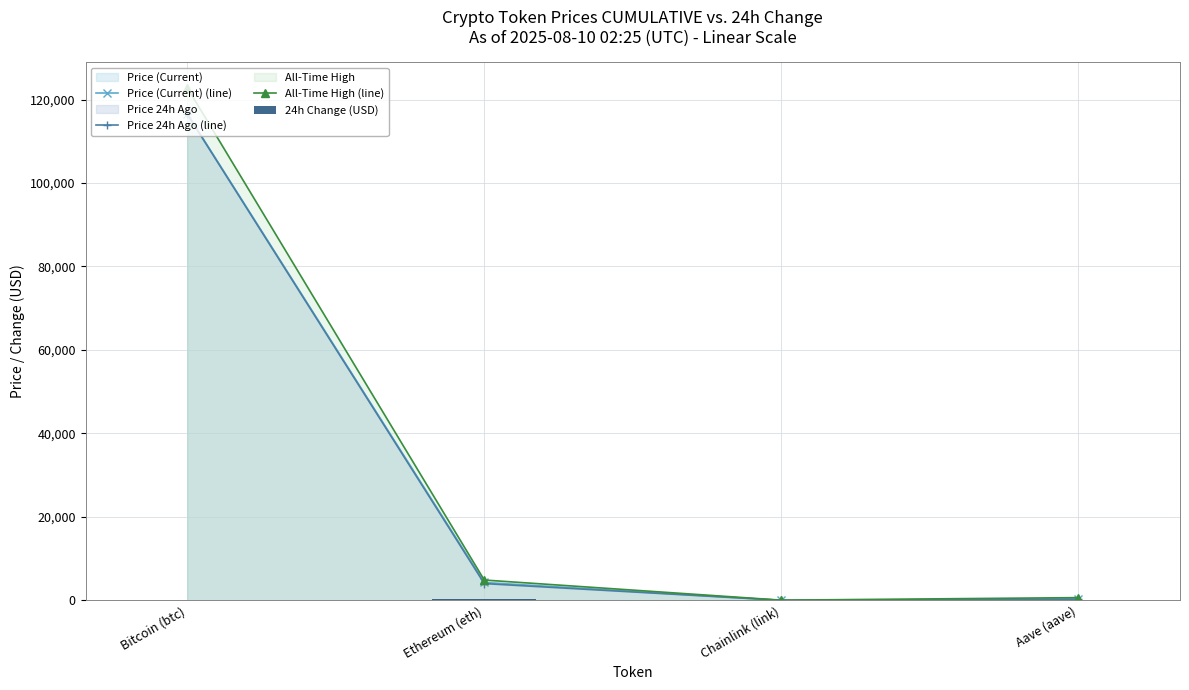

How many distinct data groups are displayed?

4